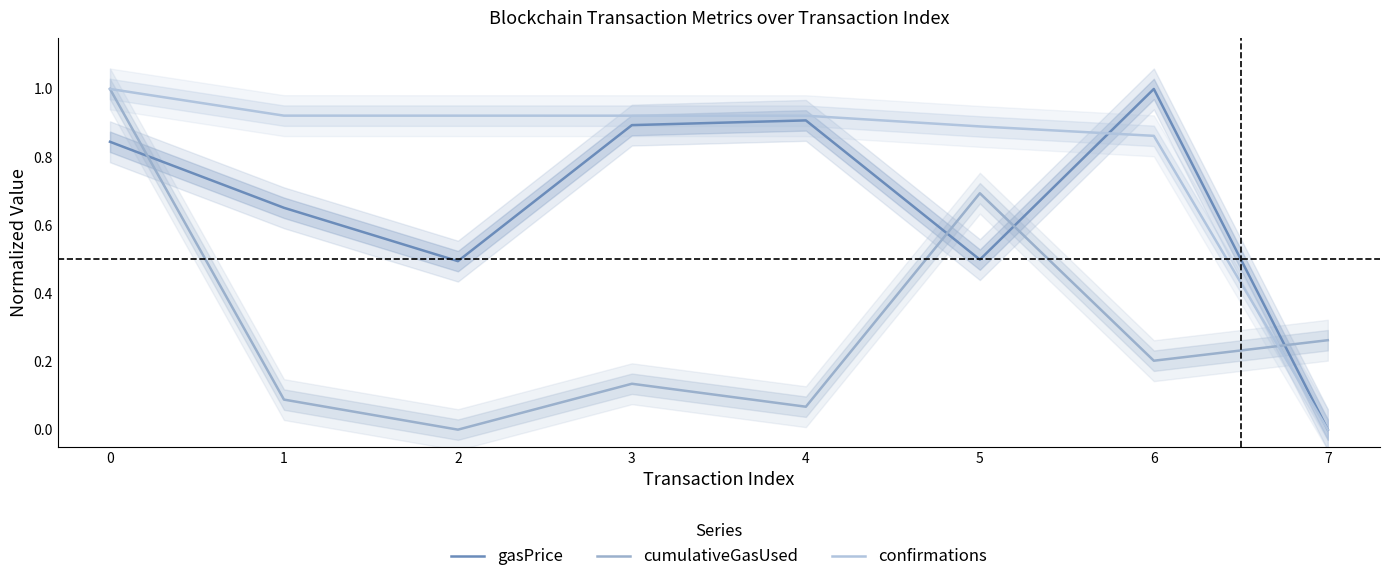

Between which two adjacent categories do gasPrice and confirmations first intersect?

5 and 6